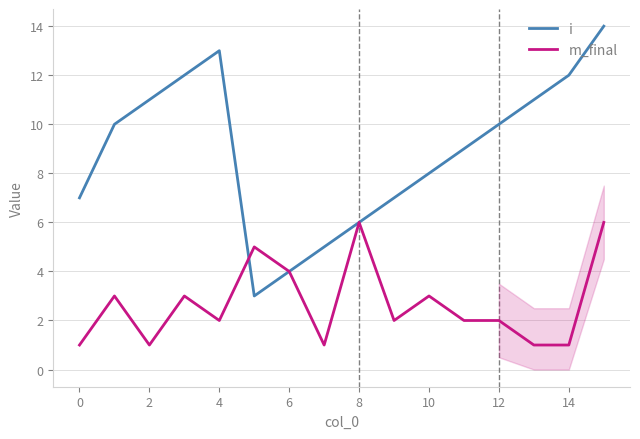

Which series has the largest total across all categories?

i